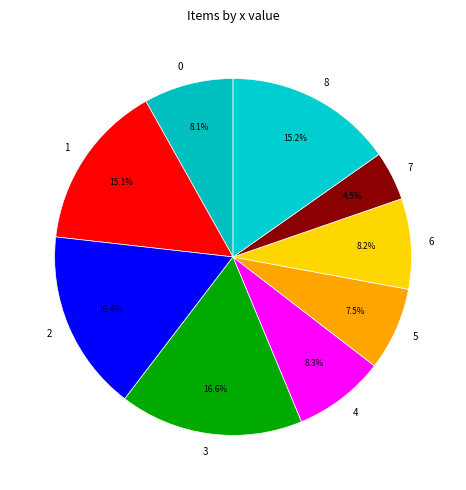

Which category has the smallest portion of the pie?

7